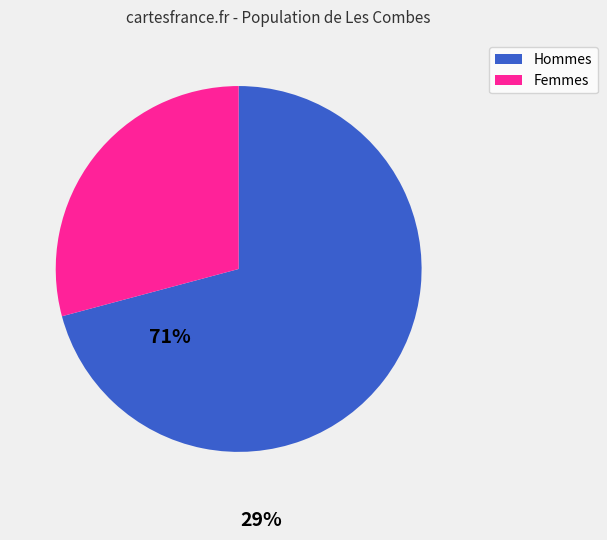

Is there any slice that represents more than half of the pie?

Yes